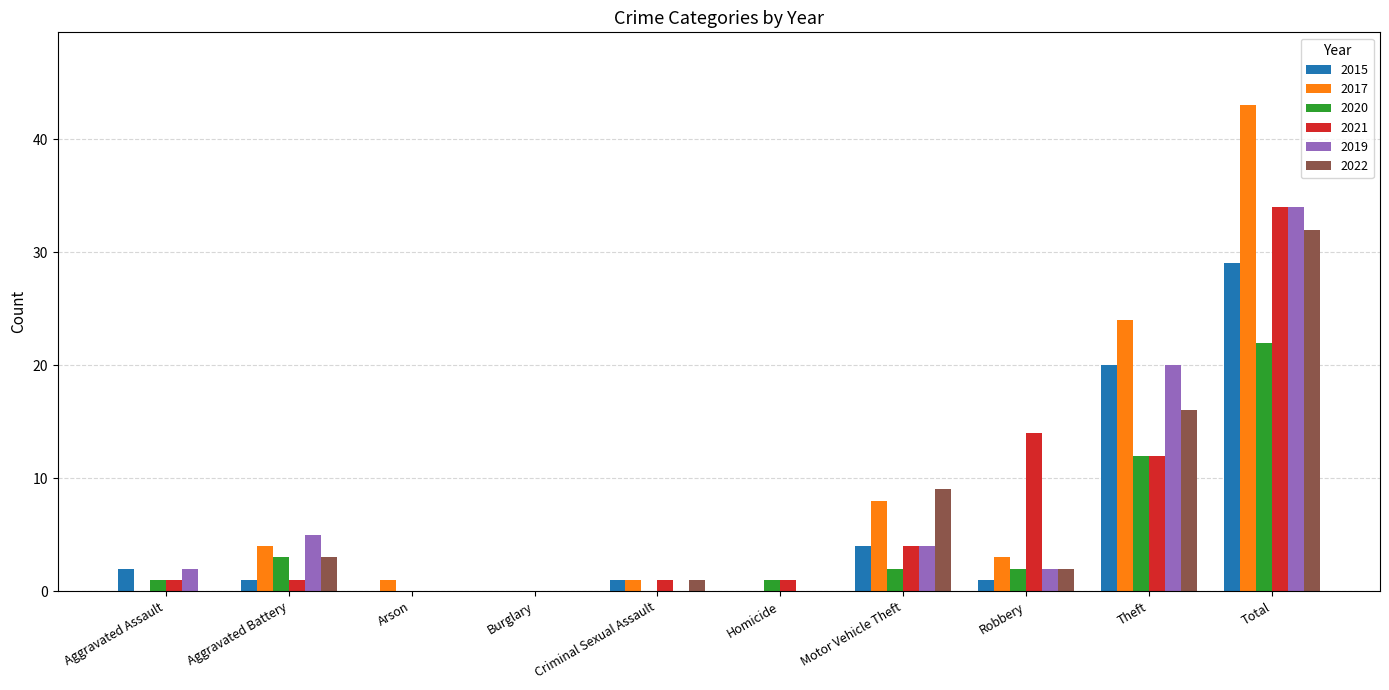

Reading left to right, list all the values displayed in this chart.

2015: Aggravated Assault=2	Aggravated Battery=1	Arson=0	Burglary=0	Criminal Sexual Assault=1	Homicide=0	Motor Vehicle Theft=4	Robbery=1	Theft=20	Total=29
2017: Aggravated Assault=0	Aggravated Battery=4	Arson=1	Burglary=0	Criminal Sexual Assault=1	Homicide=0	Motor Vehicle Theft=8	Robbery=3	Theft=24	Total=43
2020: Aggravated Assault=1	Aggravated Battery=3	Arson=0	Burglary=0	Criminal Sexual Assault=0	Homicide=1	Motor Vehicle Theft=2	Robbery=2	Theft=12	Total=22
2021: Aggravated Assault=1	Aggravated Battery=1	Arson=0	Burglary=0	Criminal Sexual Assault=1	Homicide=1	Motor Vehicle Theft=4	Robbery=14	Theft=12	Total=34
2019: Aggravated Assault=2	Aggravated Battery=5	Arson=0	Burglary=0	Criminal Sexual Assault=0	Homicide=0	Motor Vehicle Theft=4	Robbery=2	Theft=20	Total=34
2022: Aggravated Assault=0	Aggravated Battery=3	Arson=0	Burglary=0	Criminal Sexual Assault=1	Homicide=0	Motor Vehicle Theft=9	Robbery=2	Theft=16	Total=32